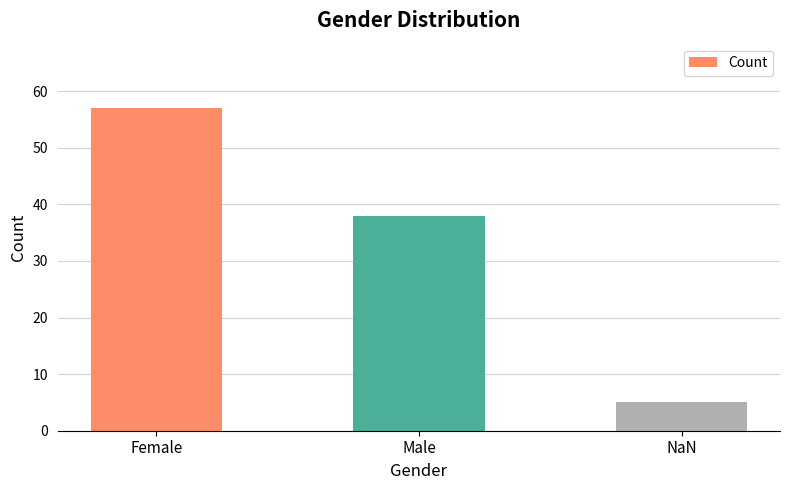

What is the label of the 2nd bar from the right?

Male